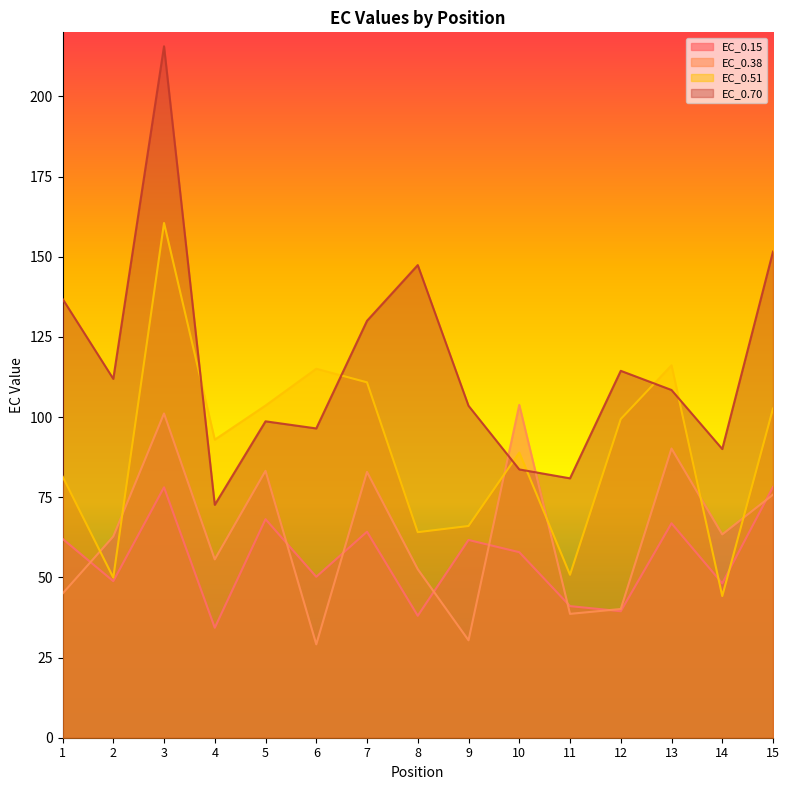

What is the value of the EC_0.70 point at the 1st from the left?

136.9